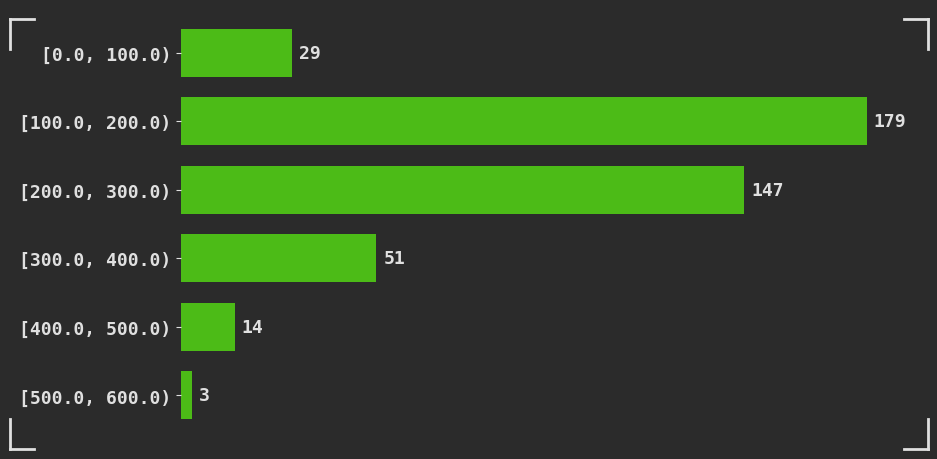

Reading top to bottom, extract all data points from this chart.

[0.0, 100.0)=29	[100.0, 200.0)=179	[200.0, 300.0)=147	[300.0, 400.0)=51	[400.0, 500.0)=14	[500.0, 600.0)=3